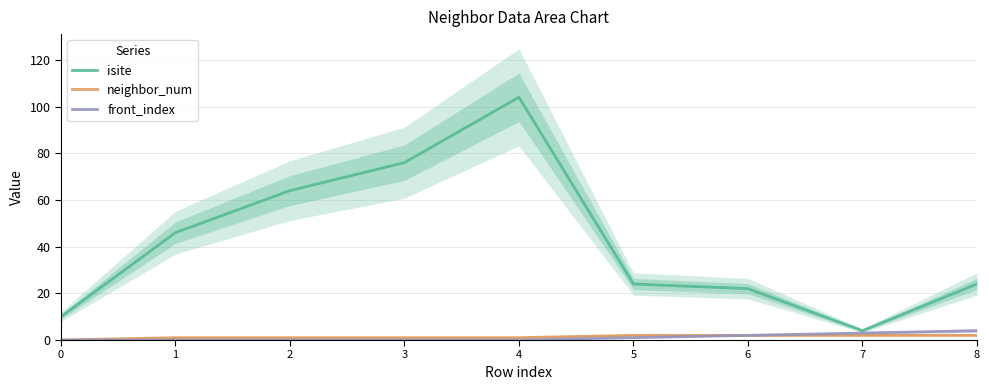

Between 0 and 4, which series saw the biggest shift?

isite